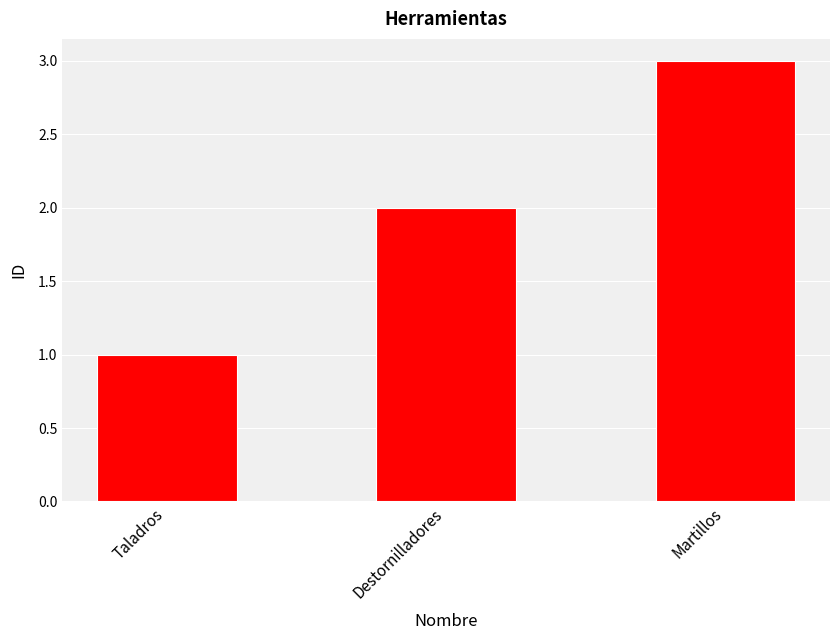

What position from the left is Martillos?

3